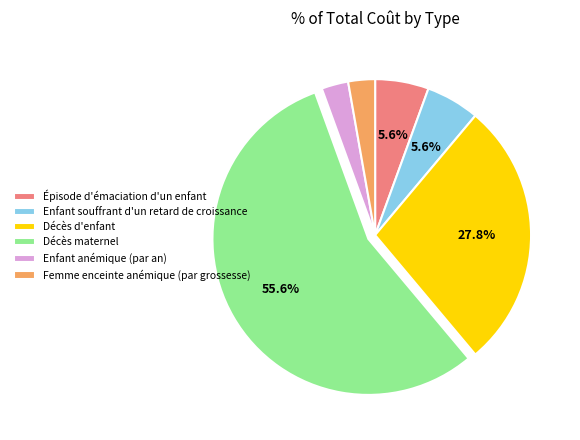

Approximately how many times larger is the value at Enfant anémique (par an) compared to Femme enceinte anémique (par grossesse)?

1.0